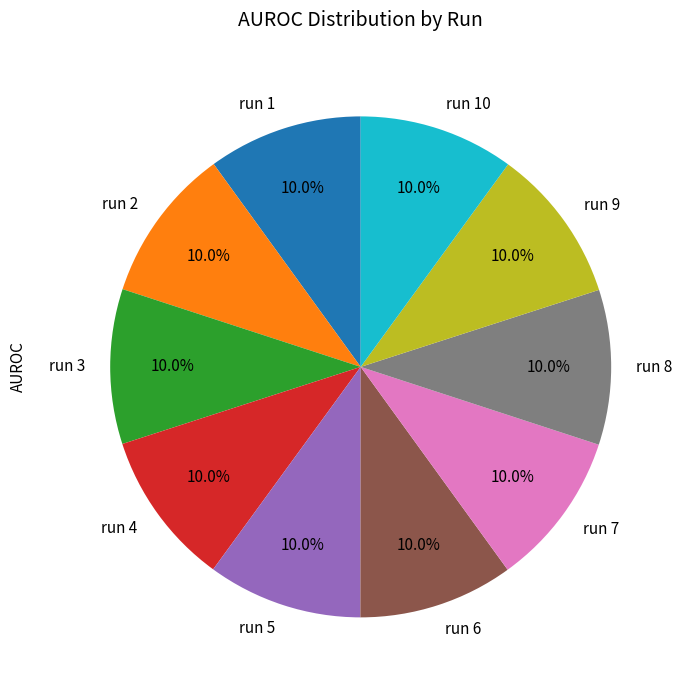

The run 5 slice represents 10% of the pie. True or false?

True